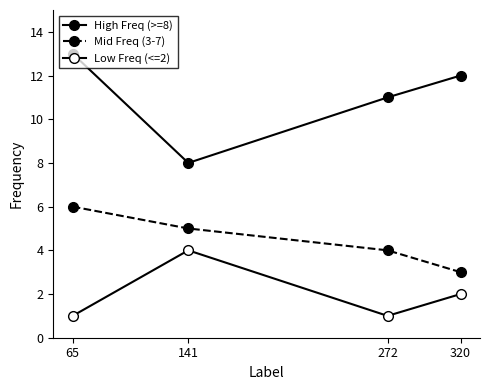

Is it true that High Freq (>=8) equals 12 at 320?

True